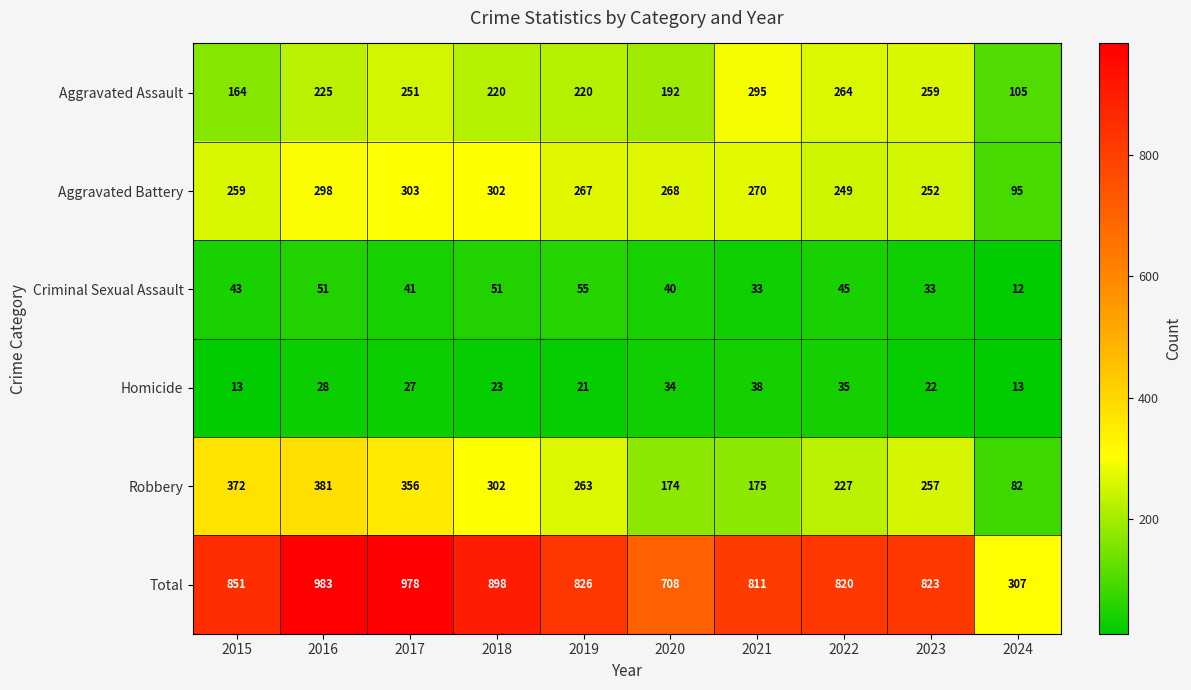

Read the Criminal Sexual Assault value at 2024, to the nearest 5.

10